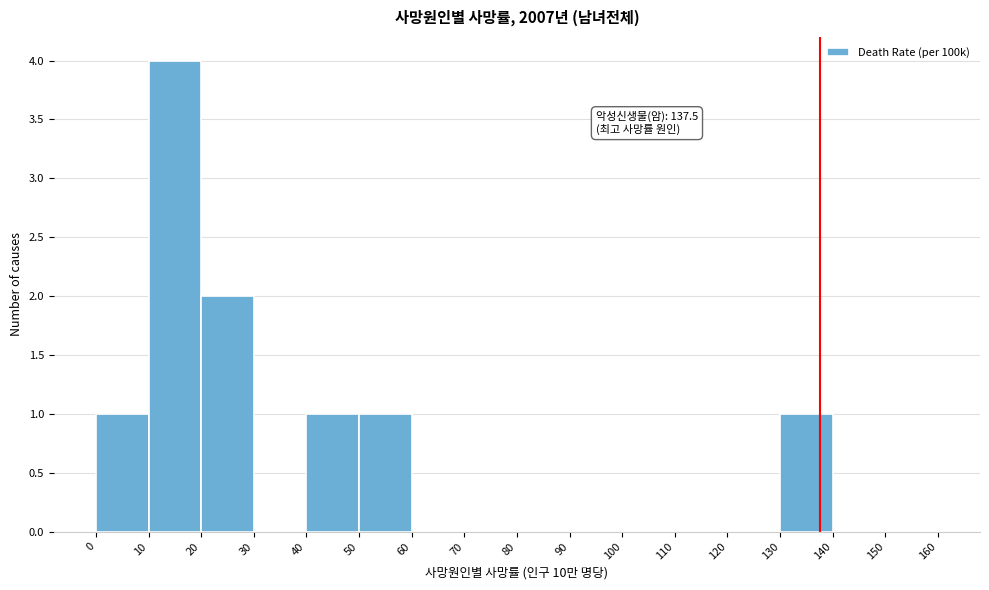

Over which range of the x-axis is the bar tallest?

10 to 20